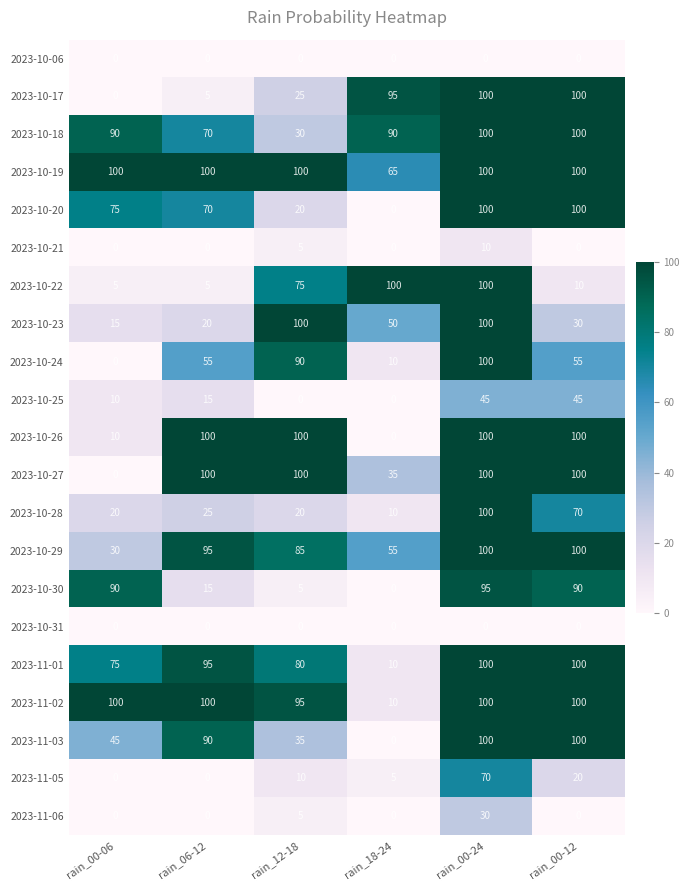

Where is 2023-10-26 nearest to the value 50?

rain_00-06